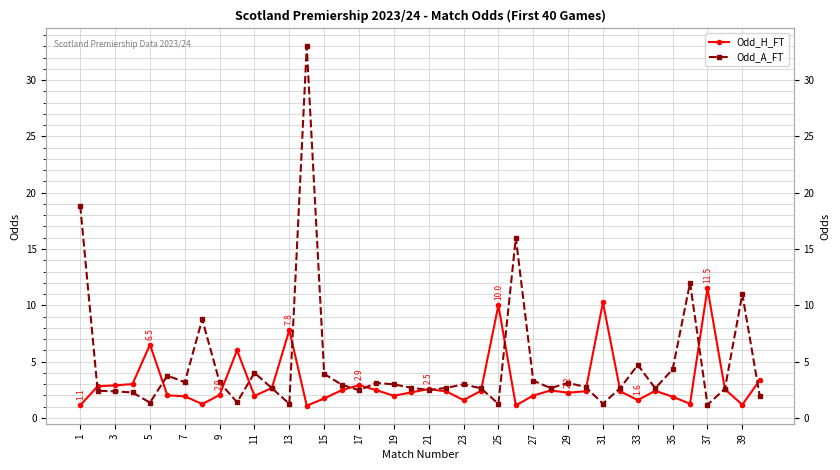

What is the sum of all Odd_H_FT values?

123.9